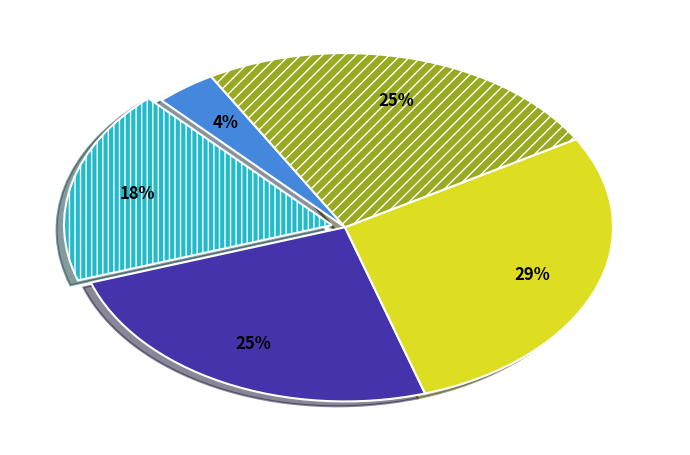

To the nearest percent, what is the average slice percentage?

20%